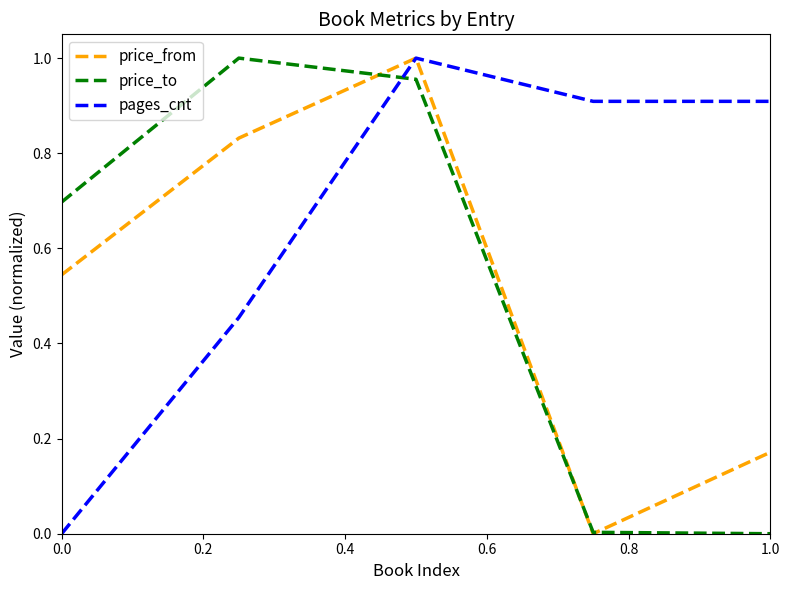

How many intersections are there between price_to and pages_cnt?

1